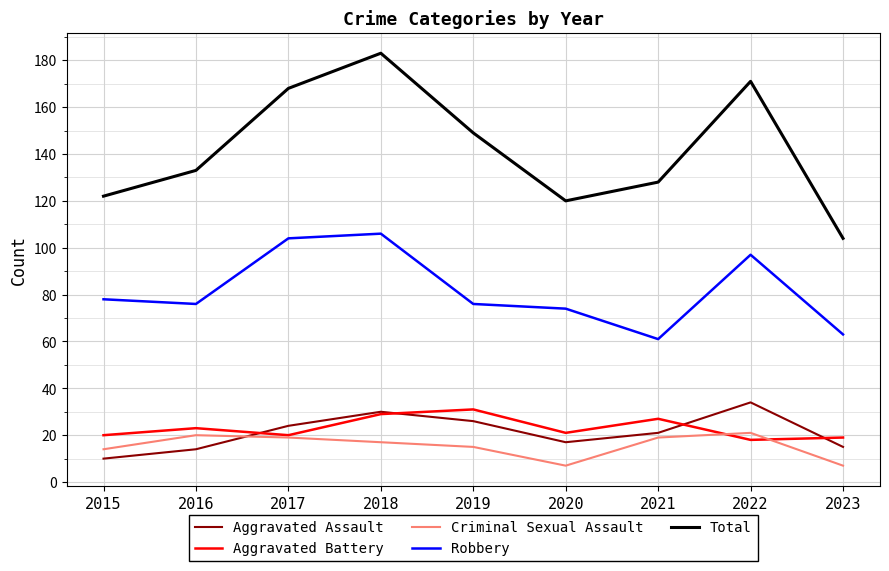

Which series has the widest spread of values?

Total